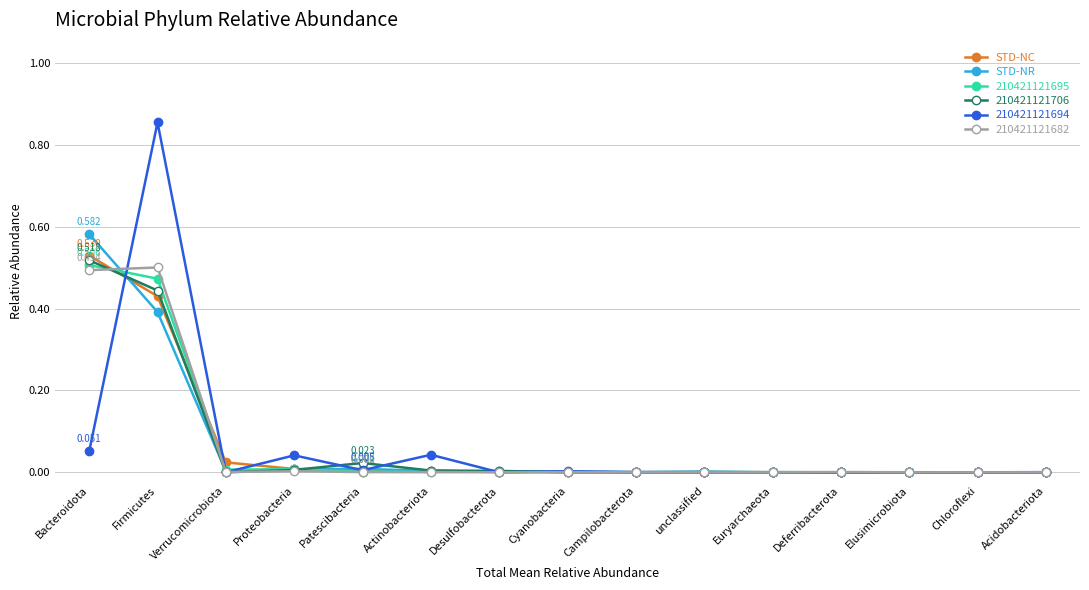

At which label does 210421121706 reach its peak?

Bacteroidota